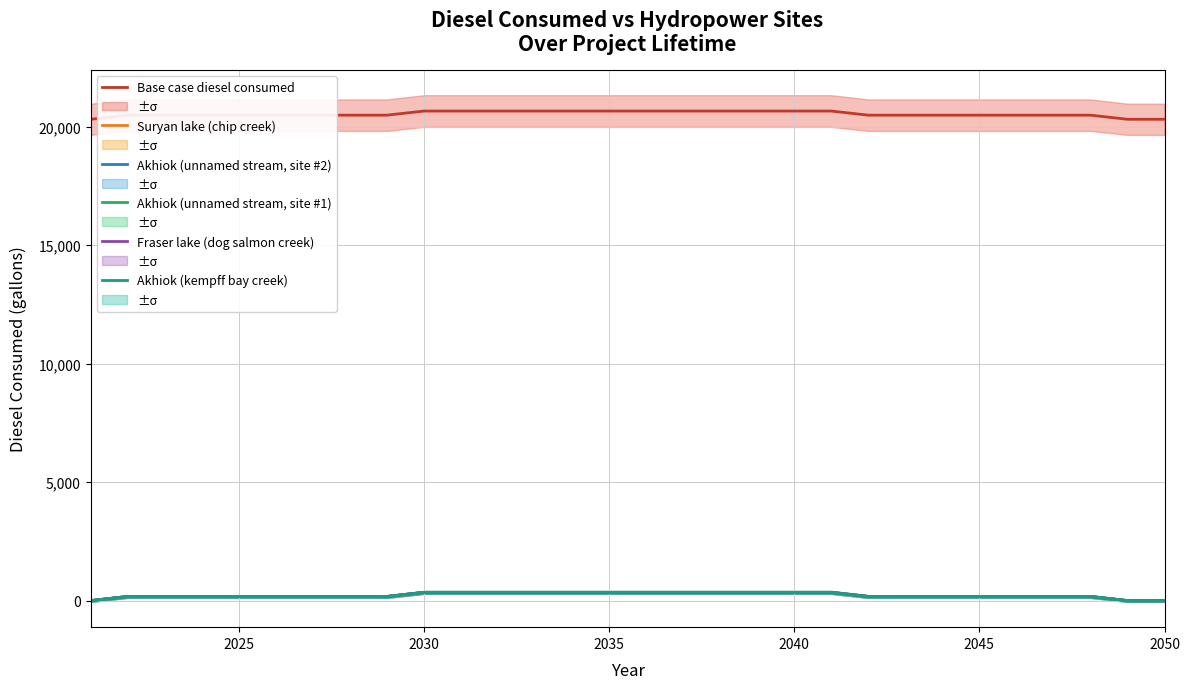

Does the chart have visible grid lines?

Yes